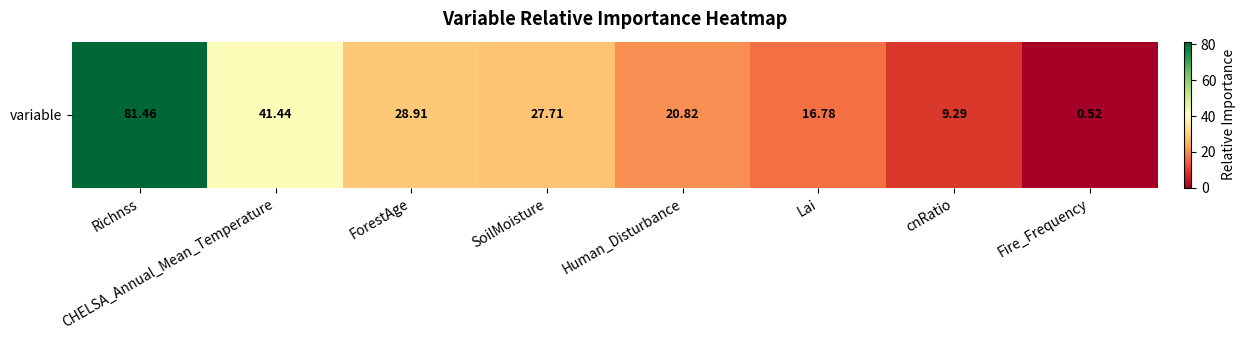

What is the sum of all values?

226.9